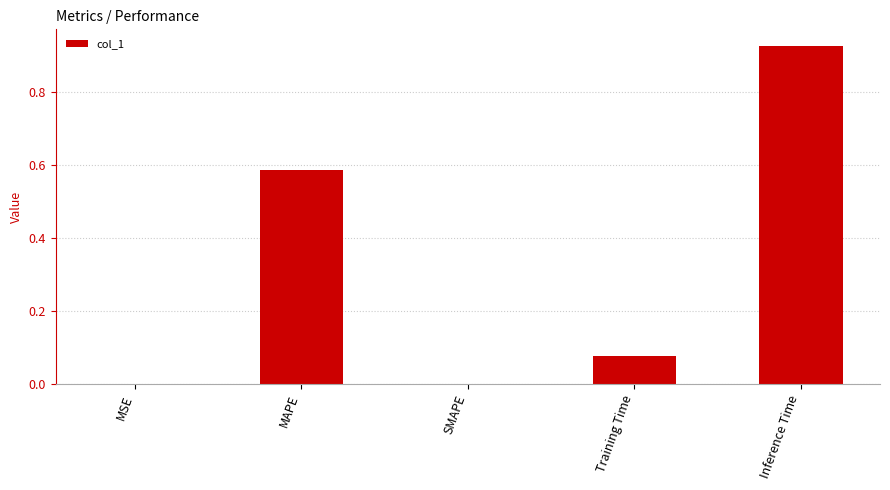

Which label corresponds to the largest value in the chart?

Inference Time